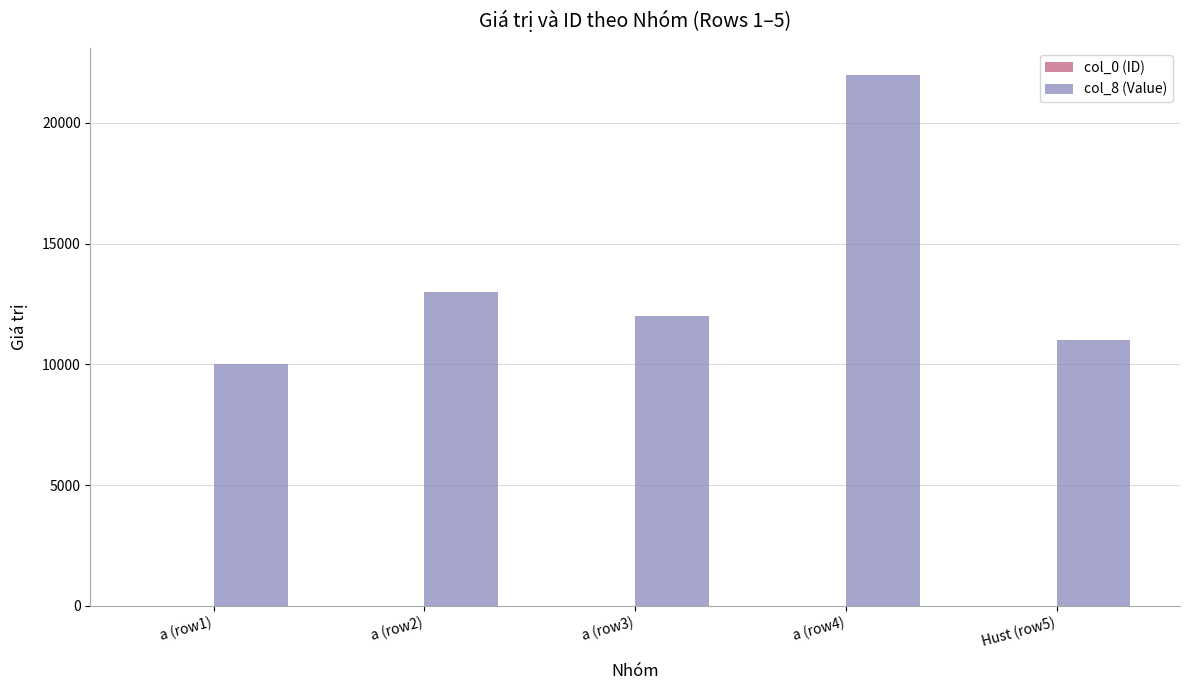

Which series has the largest total across all categories?

col_8 (Value)